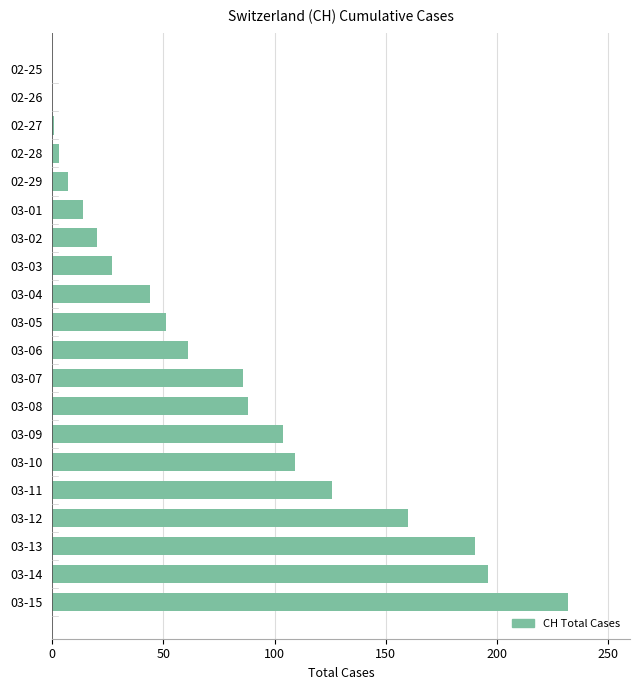

Is it true that the value at 03-02 is 20?

True